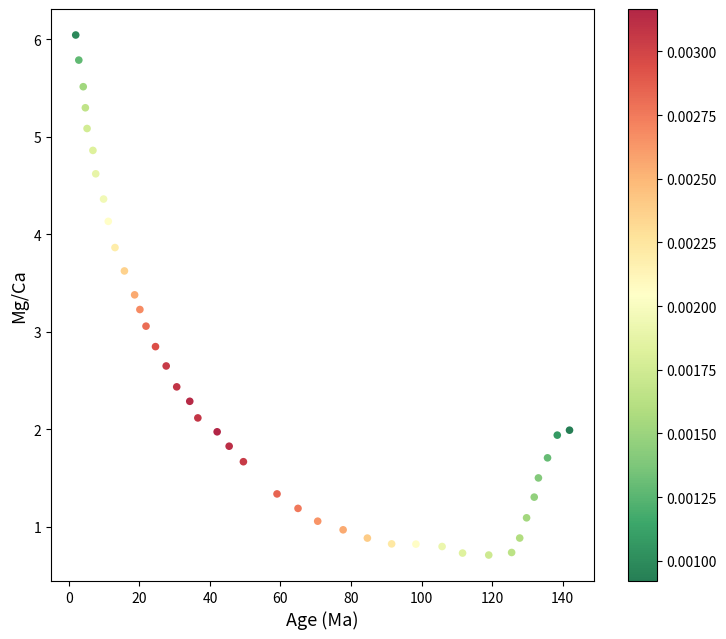

What is the range of X values (max minus min)?

140.0